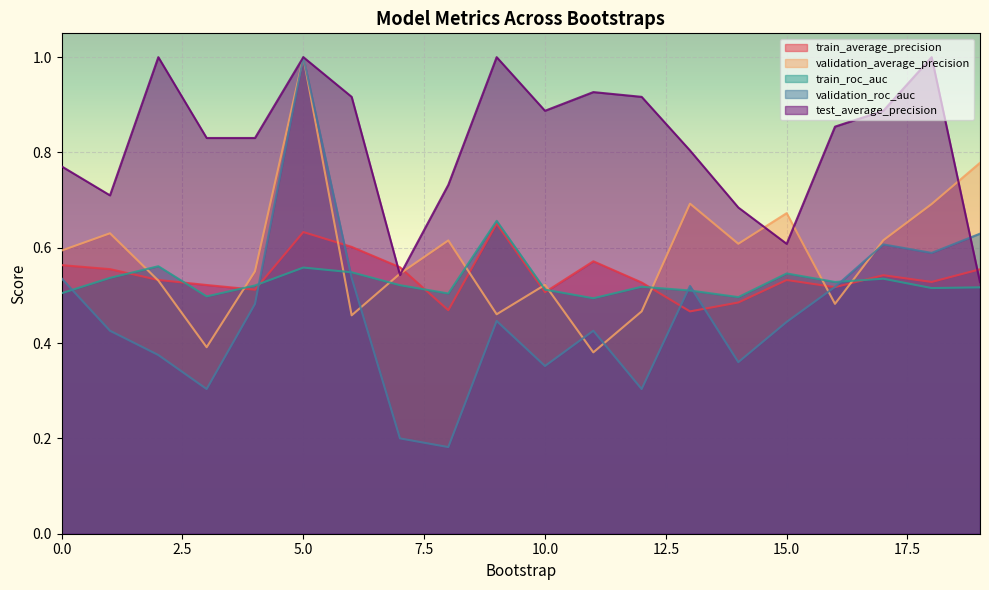

Rank the categories by train_average_precision value from lowest to highest.

13, 8, 14, 10, 4, 16, 3, 12, 18, 15, 2, 17, 19, 1, 7, 0, 11, 6, 5, 9